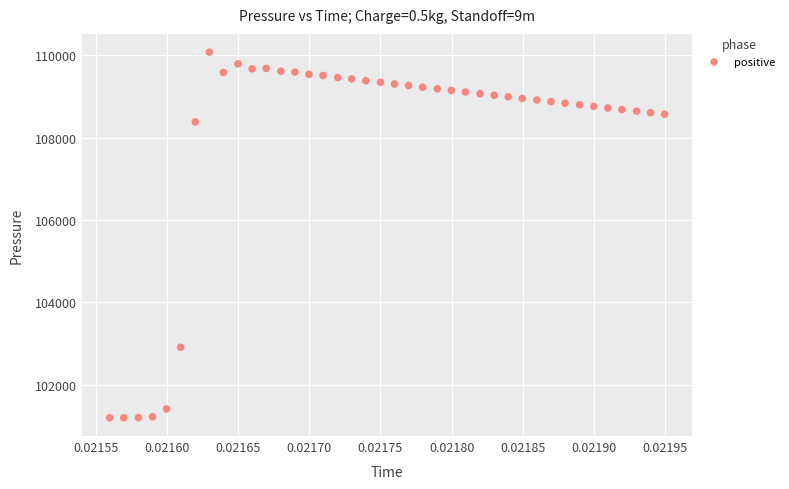

What is the range of Y values (max minus min)?

8872.2